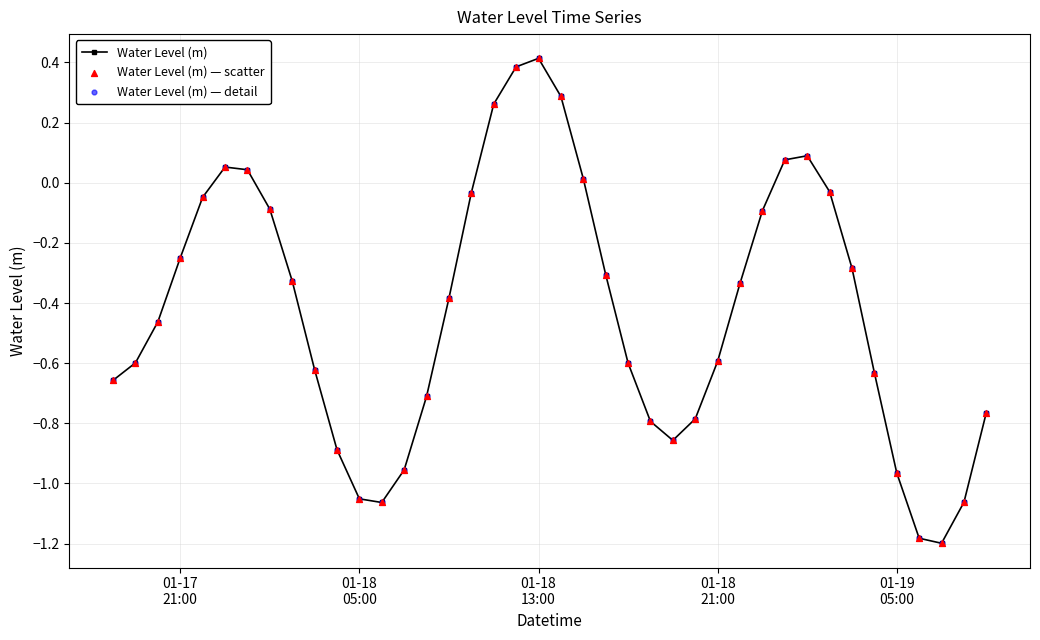

What is the sum of all values?

-17.0